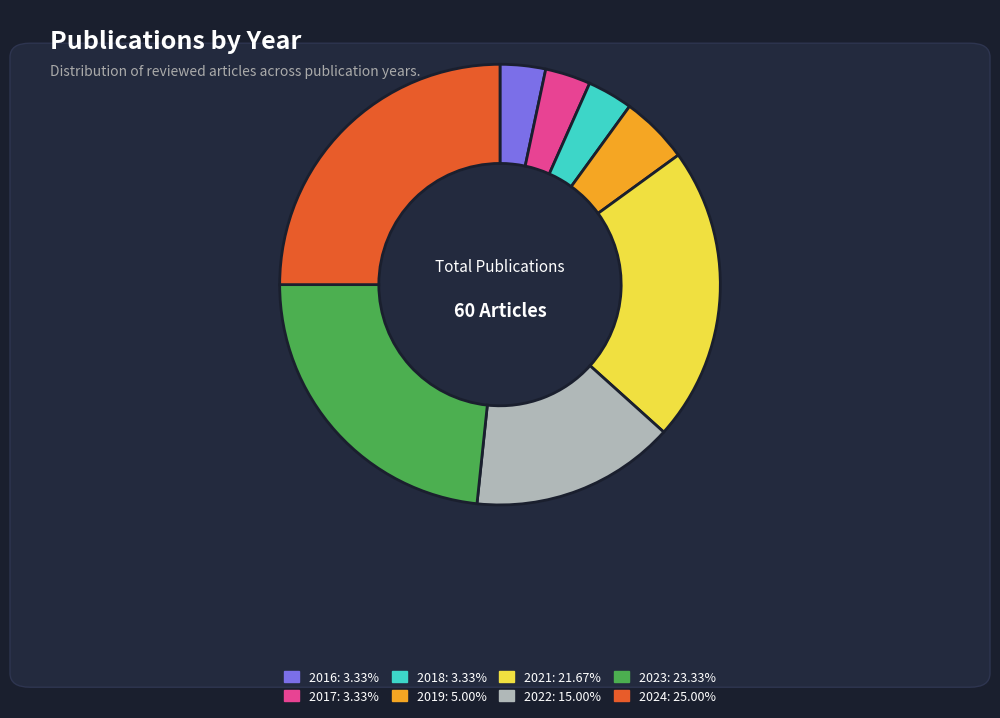

Does 2022: 15.00% account for over 50% of the chart?

No